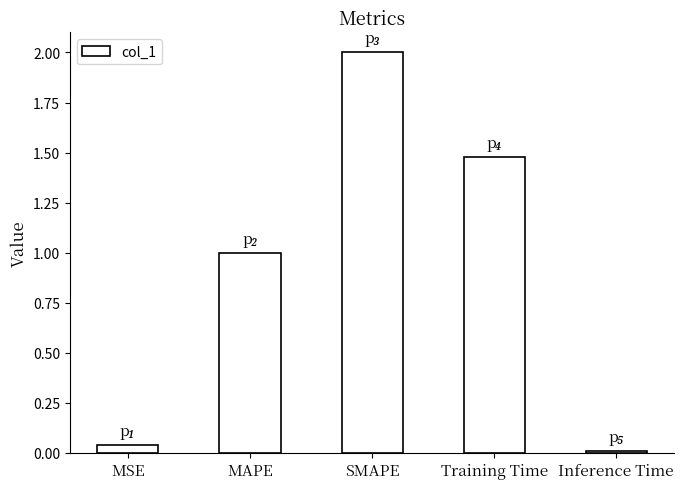

What is the difference between the values at MSE and MAPE?

1.0